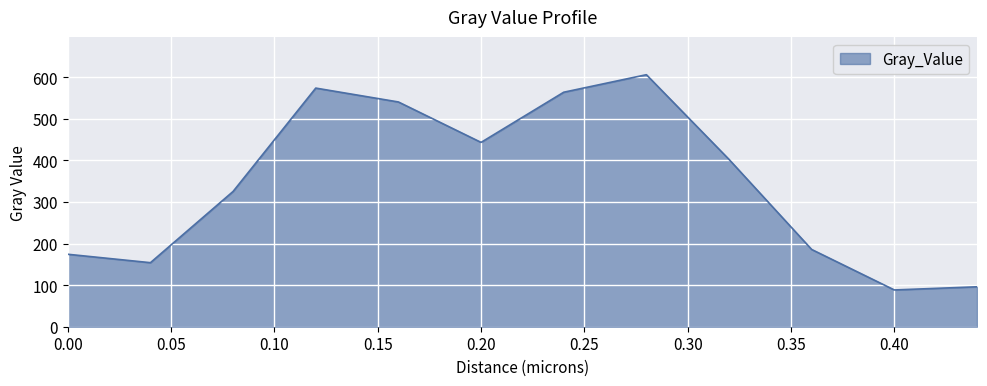

Count the number of values greater than 402.

6